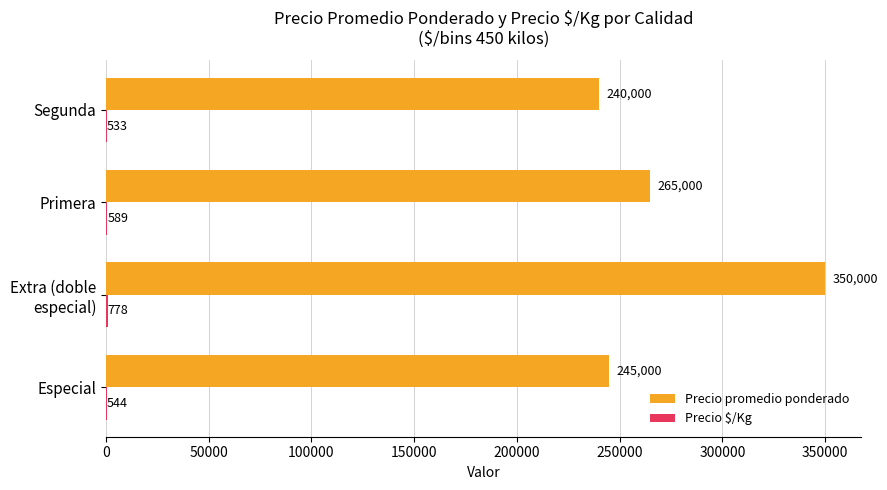

What is the average value of the Precio promedio ponderado series?

275000